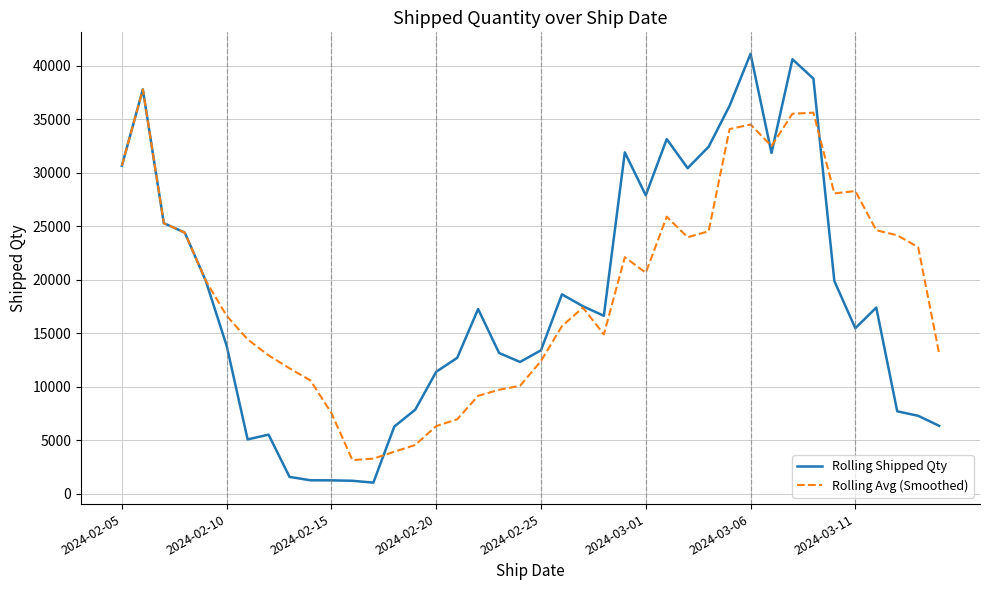

Which series has the largest range (max minus min)?

Rolling Shipped Qty